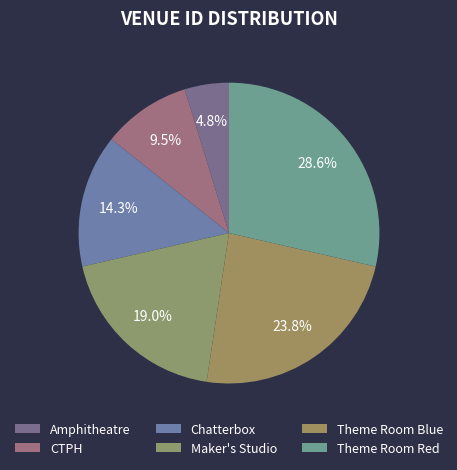

Rank the categories by value from lowest to highest.

Amphitheatre, CTPH, Chatterbox, Maker's Studio, Theme Room Blue, Theme Room Red